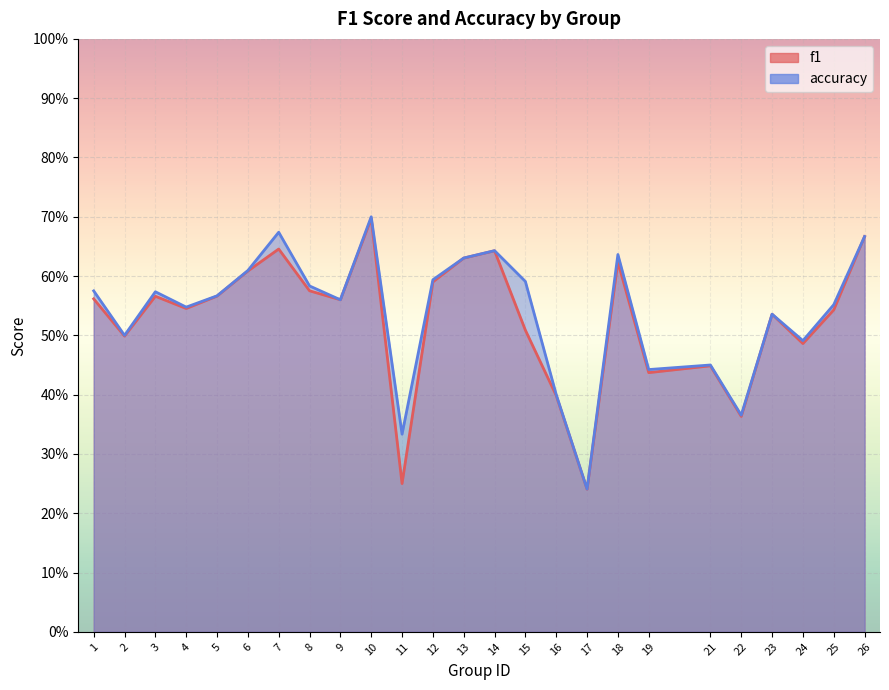

What is the greatest value displayed?

0.7